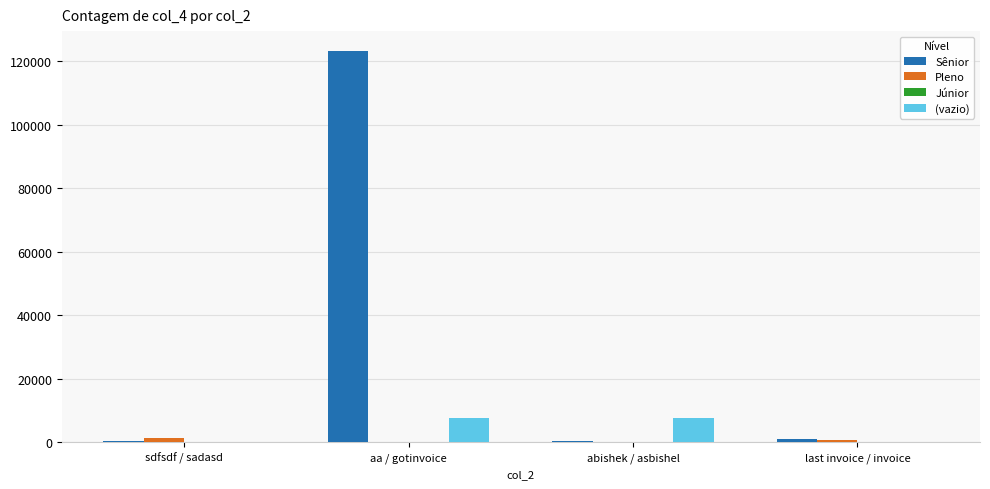

What is the sum of all Pleno values?

2202